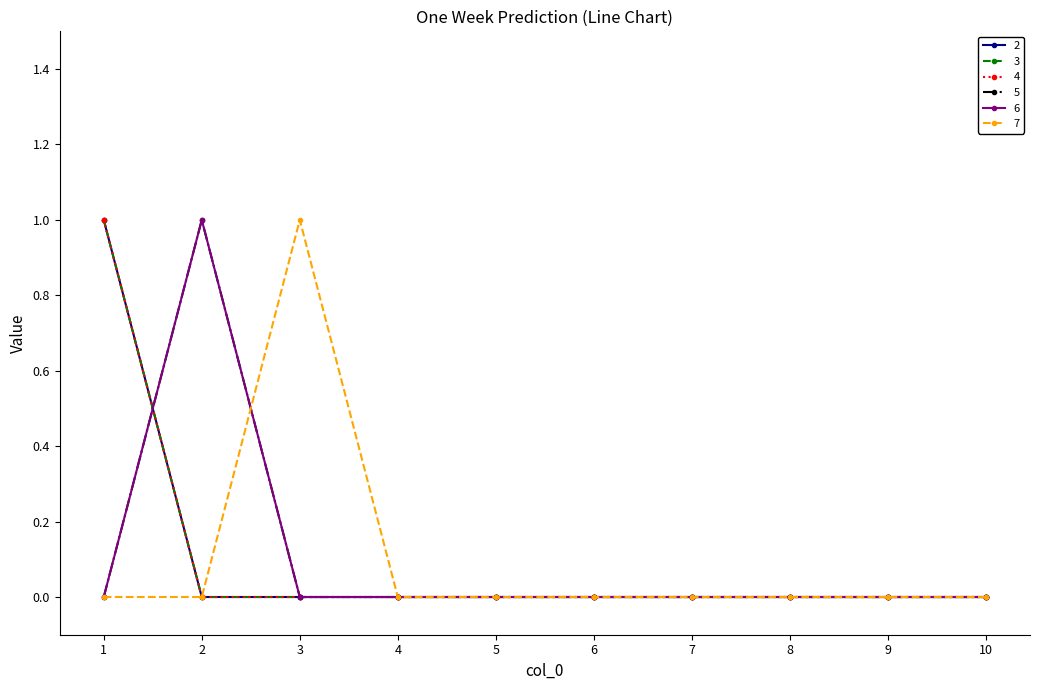

Rank the series at 8 from highest to lowest value.

2, 3, 4, 5, 6, 7